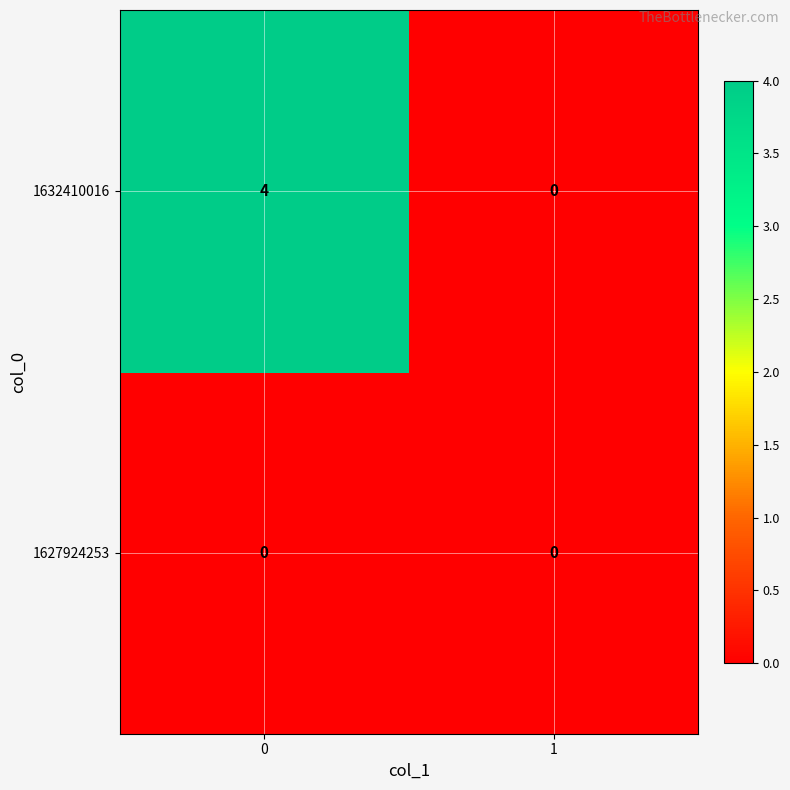

How many categories are shown in the chart?

2